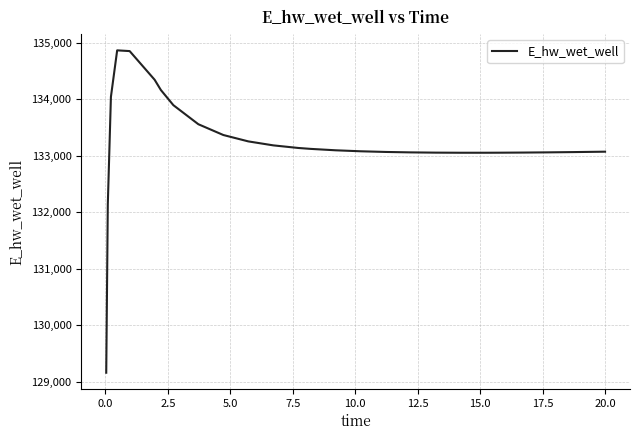

What is the difference between the maximum and minimum values?

5707.0